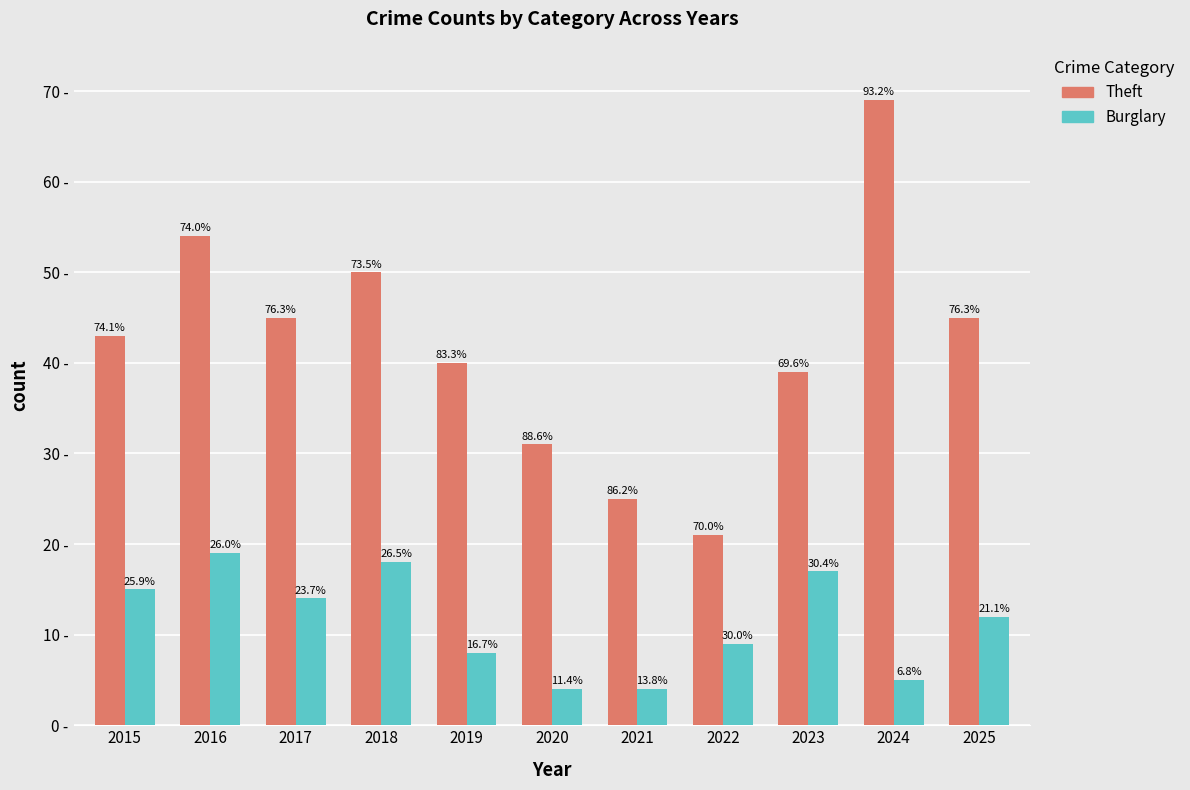

What are all the series names shown in the legend?

Theft, Burglary